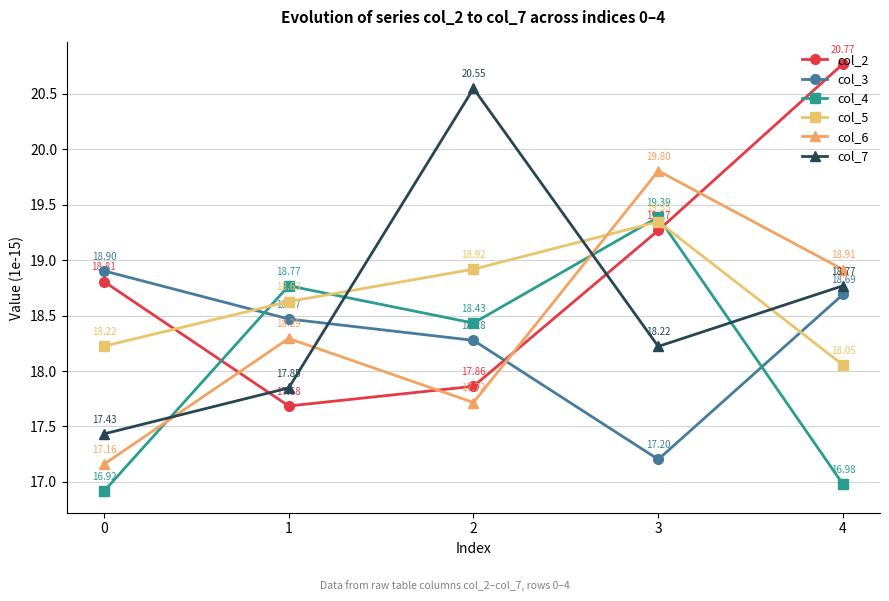

Which series has the largest total across all categories?

col_2